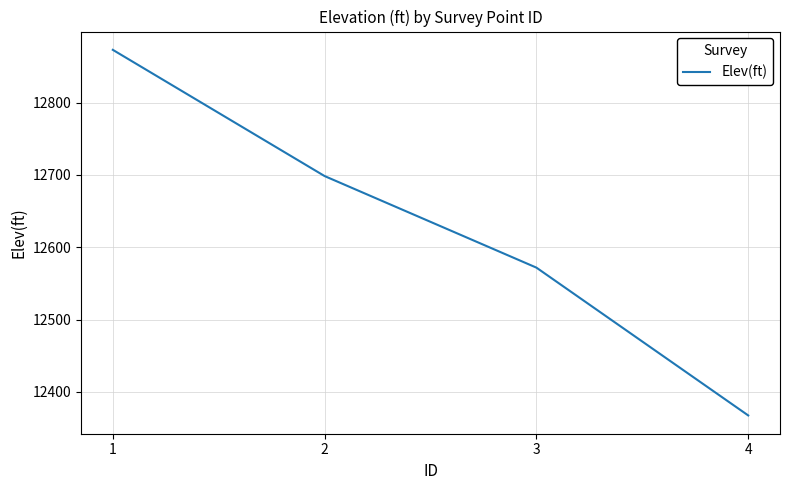

Where is the data nearest to the value 12620?

3